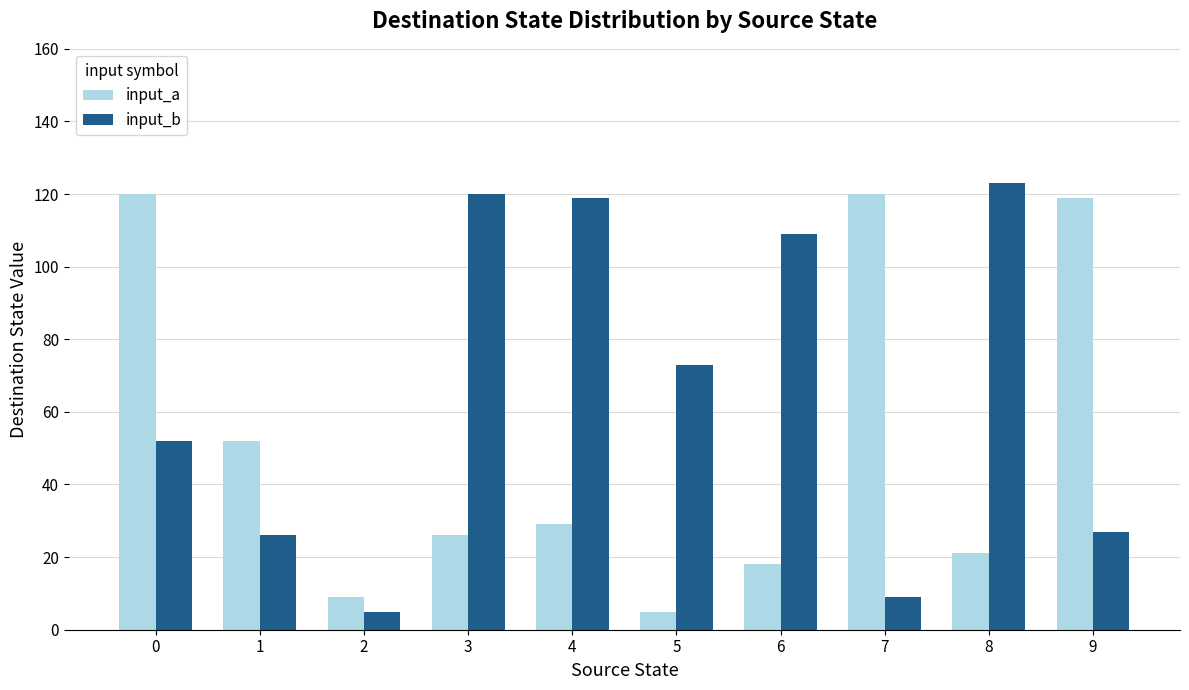

What are all the series names shown in the legend?

input_a, input_b